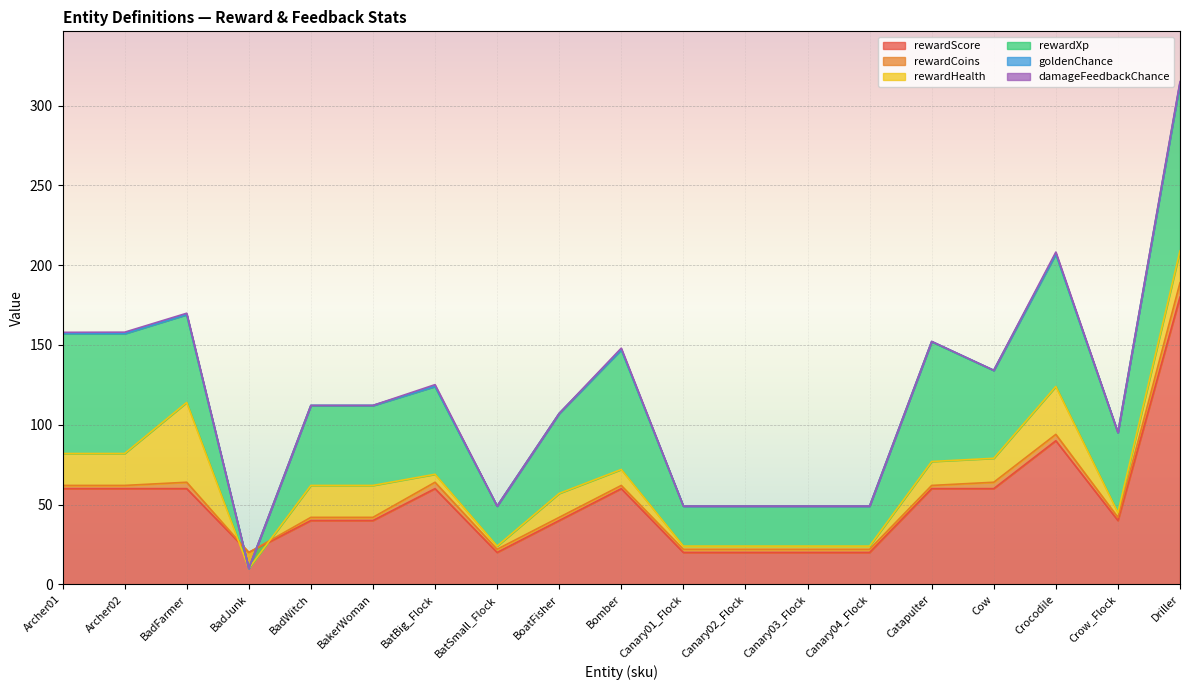

At which label does rewardScore first exceed 40?

Archer01